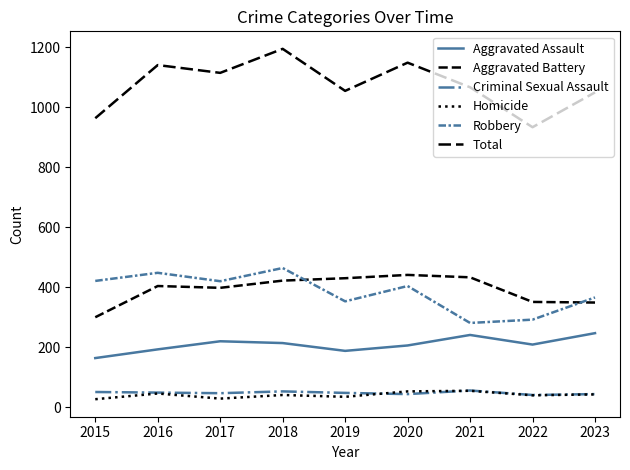

How many lines are shown in the chart?

6